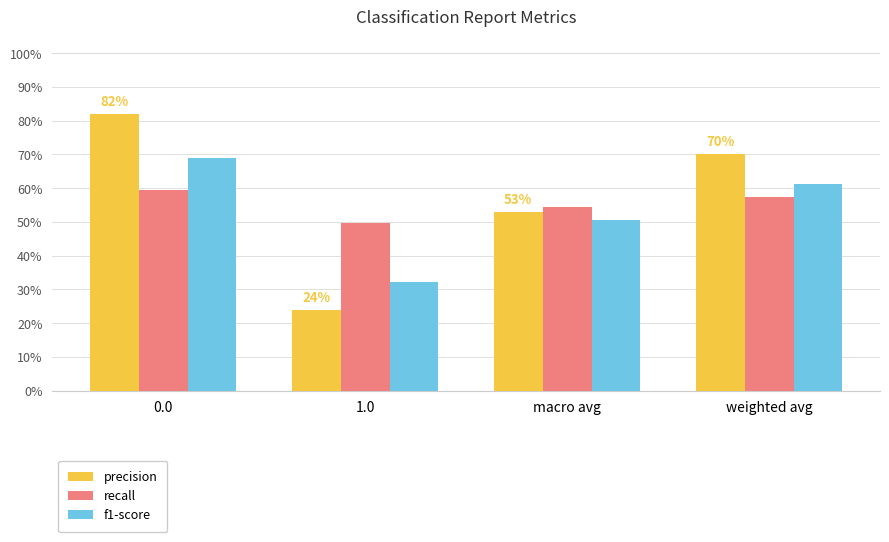

What are all the series names shown in the legend?

precision, recall, f1-score